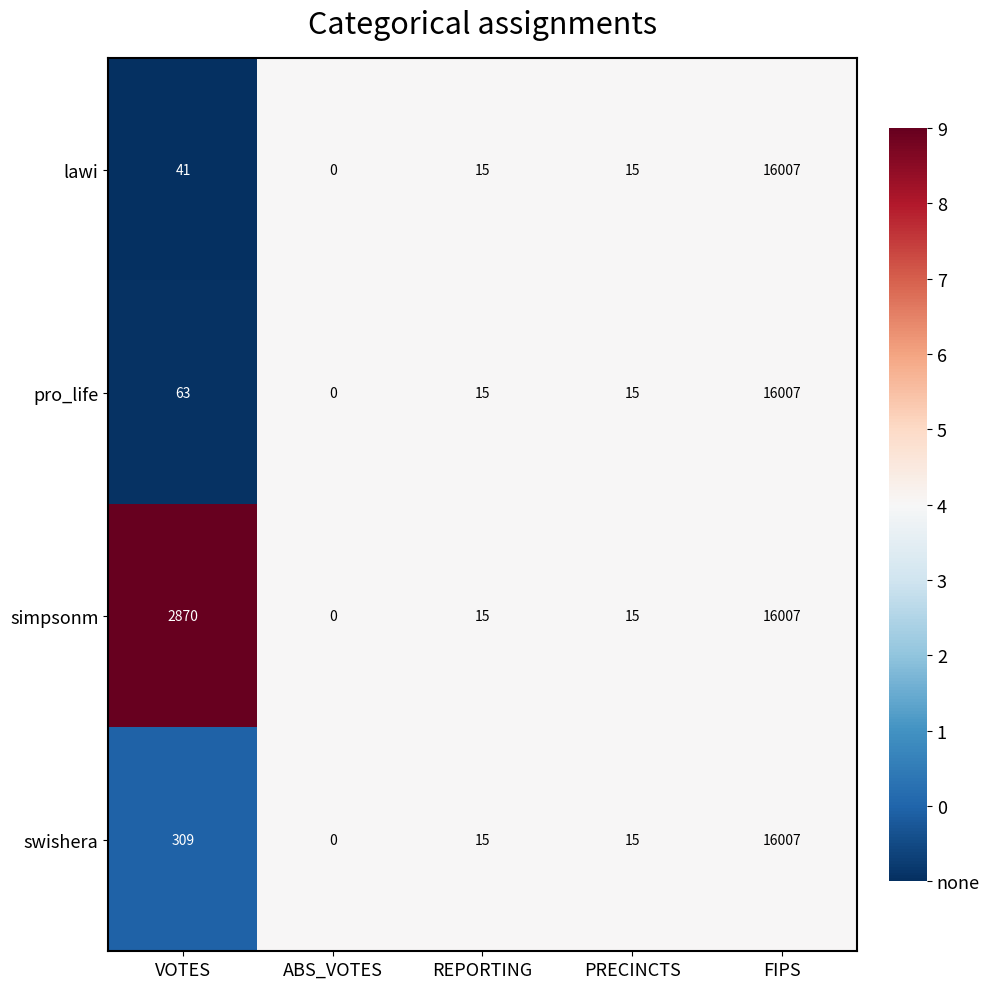

Reading right to left, transcribe all the data shown in this chart.

lawi: 16007	15	15	0	41
pro_life: 16007	15	15	0	63
simpsonm: 16007	15	15	0	2870
swishera: 16007	15	15	0	309